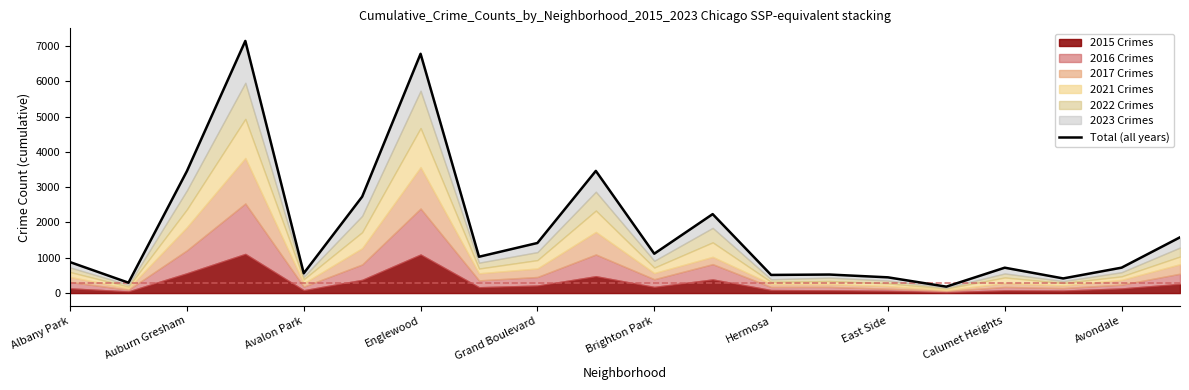

What is the average value?

1810